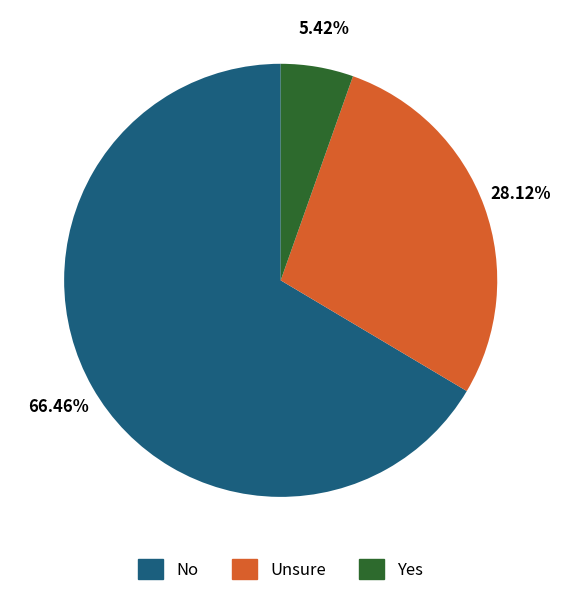

Is there a majority slice in this chart?

Yes